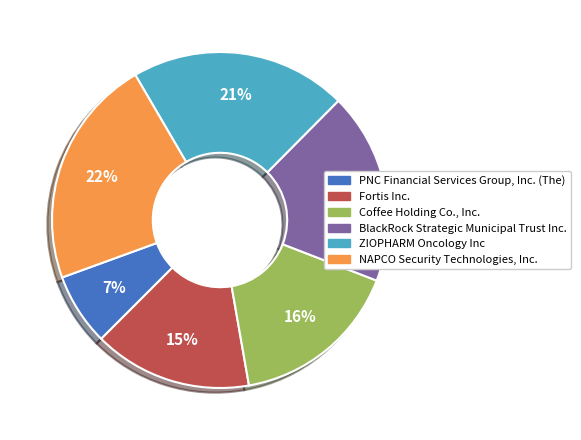

True or false: Coffee Holding Co., Inc. accounts for 7% of the total.

False